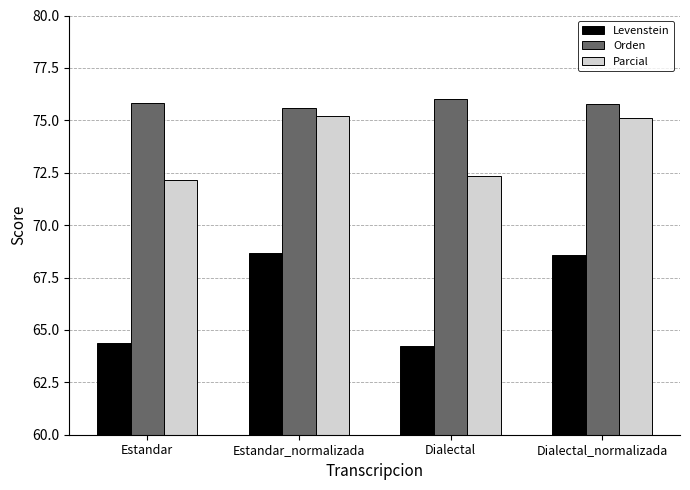

What is the label of the 2nd bar from the right?

Dialectal